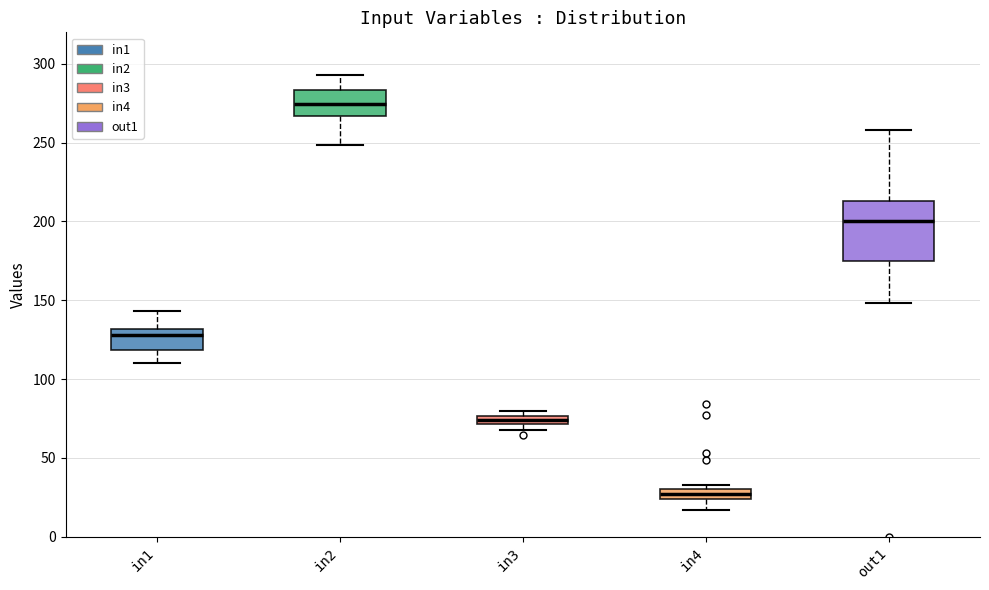

Where is the lower edge of the box for out1 on the y-axis? The values are not printed on the chart, so give them approximately, as read against the axis.

175